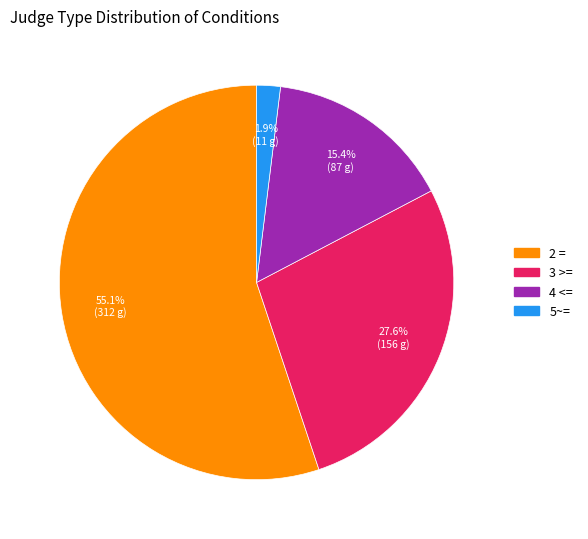

The 3 >= slice represents 20% of the pie. True or false?

False